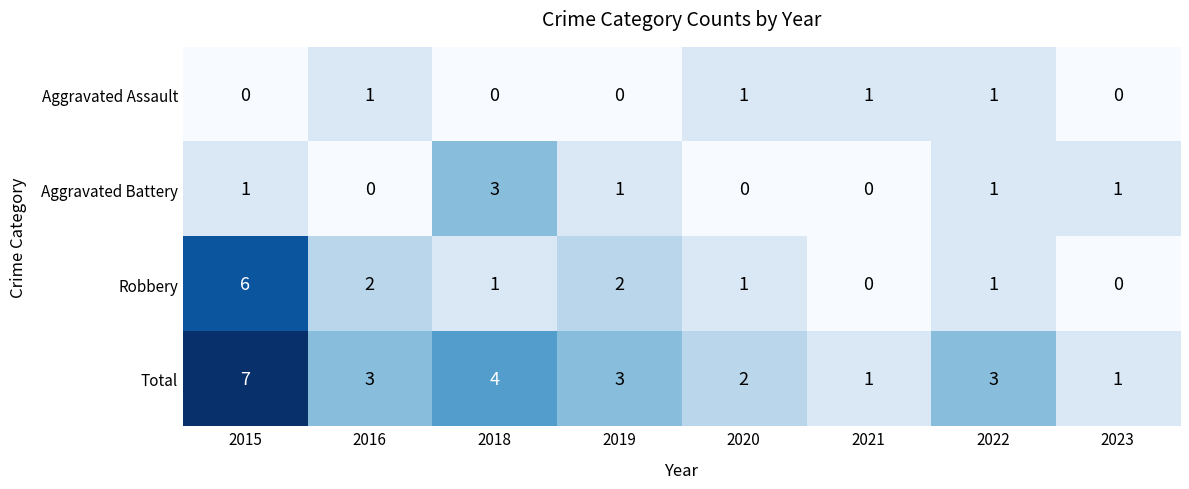

How many series are shown in this chart?

4